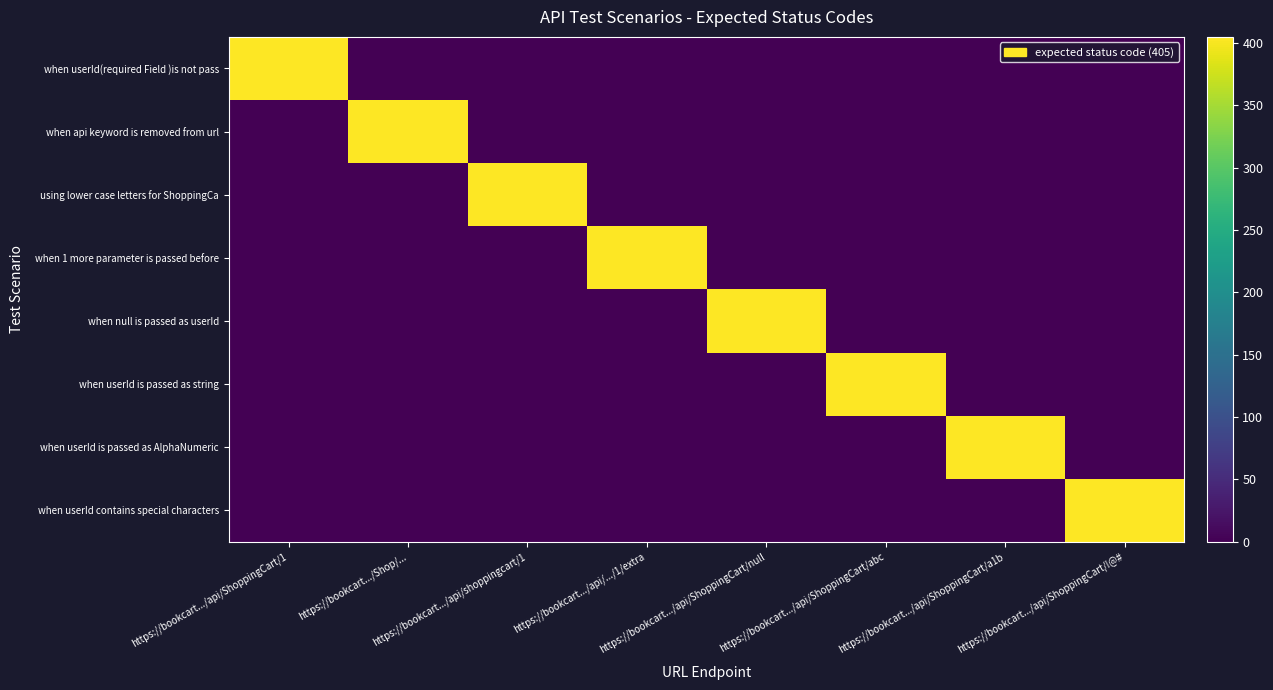

Which has a higher value, https://bookcart.../api/ShoppingCart/null or https://bookcart.../api/ShoppingCart/a1b?

https://bookcart.../api/ShoppingCart/null